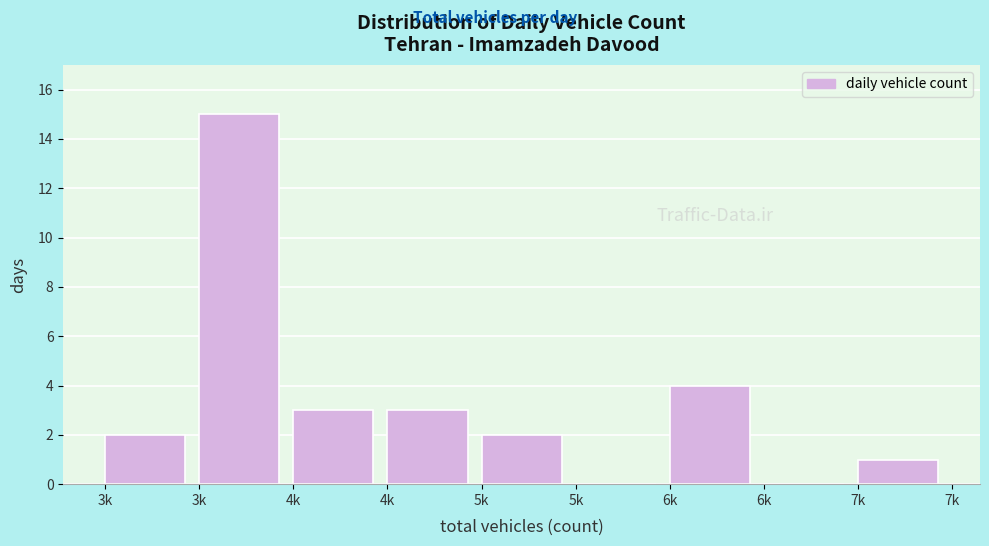

Are the bars horizontal?

No